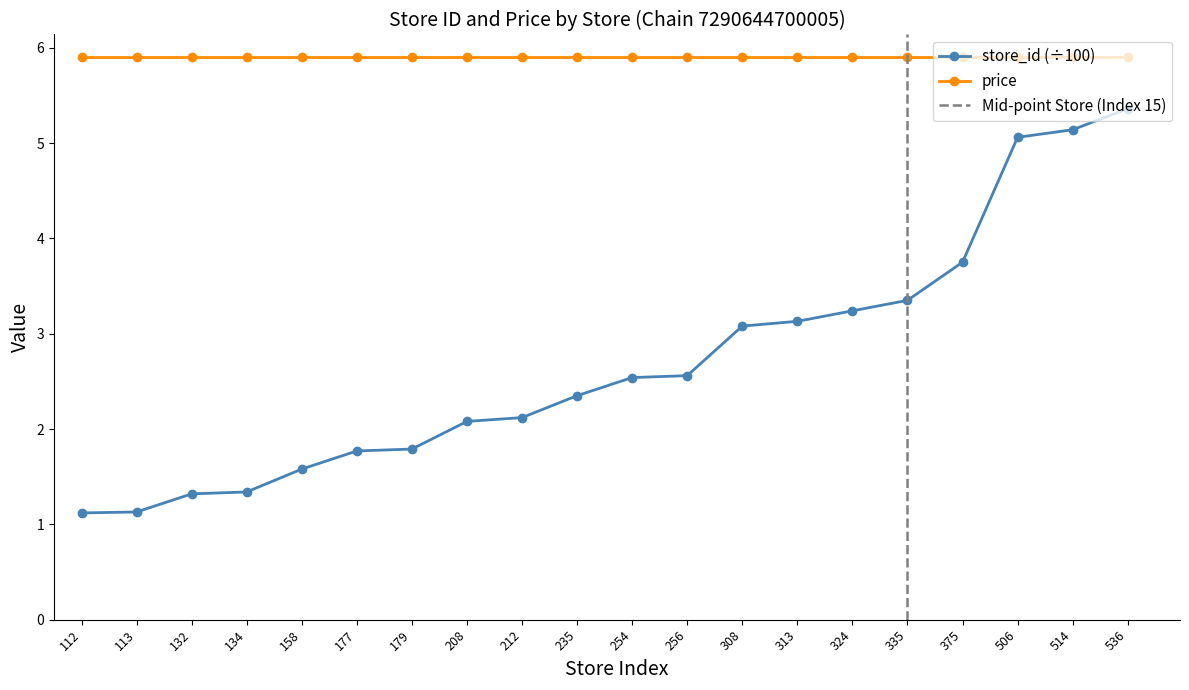

List the labels in order of value, smallest first.

112, 113, 132, 134, 158, 177, 179, 208, 212, 235, 254, 256, 308, 313, 324, 335, 375, 506, 514, 536